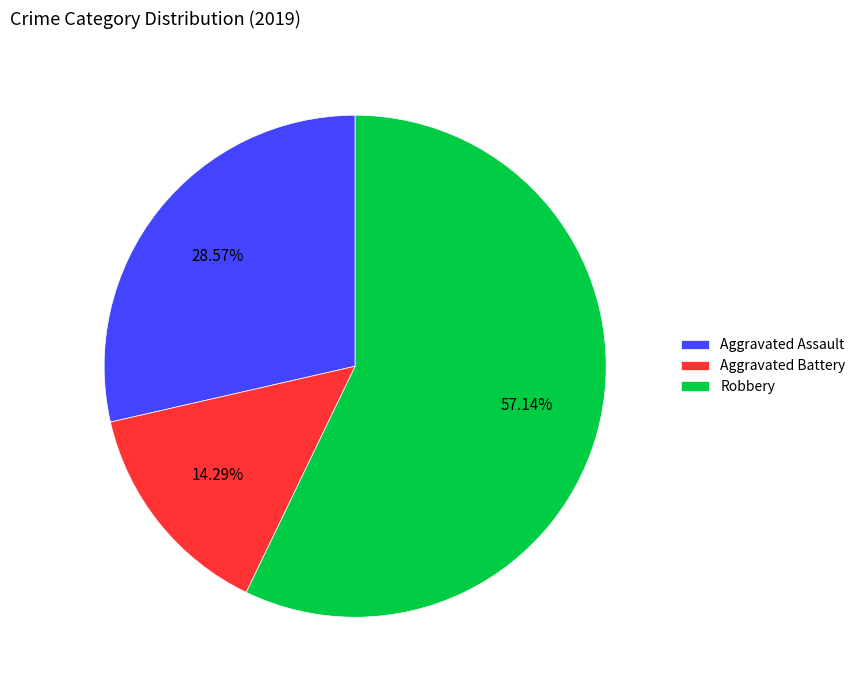

Is Aggravated Assault the majority of the pie?

No